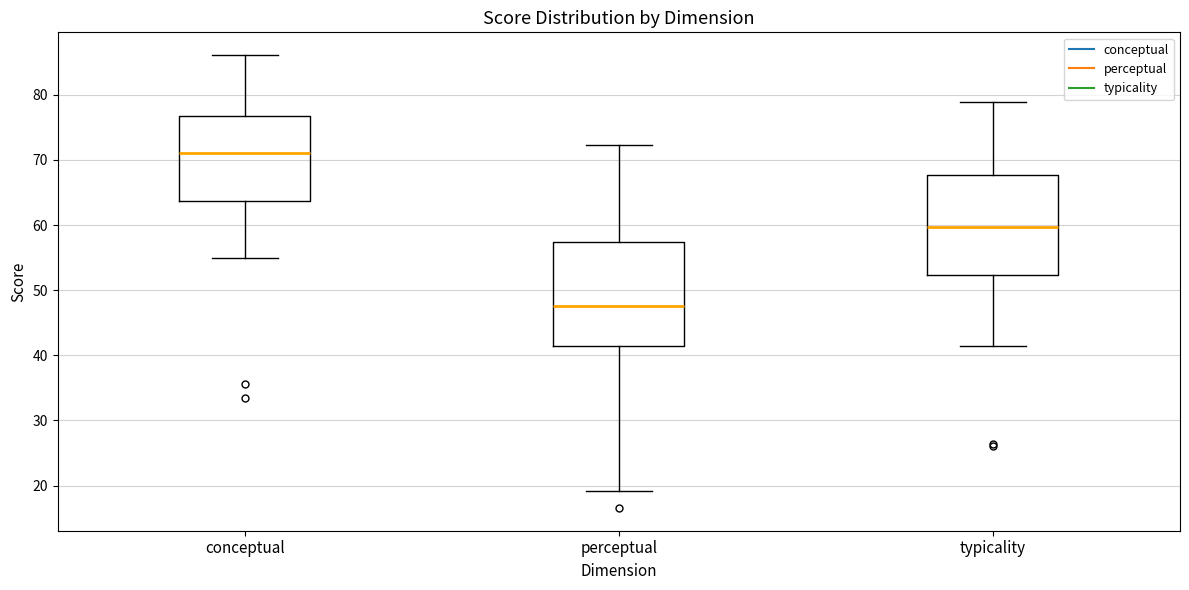

Reading left to right, transcribe this box plot: for each box, give where its median line is, the range the box spans, and where its two whiskers end, as read against the y-axis. The values are not printed on the chart, so give them approximately, as read against the axis.

conceptual: median 71, box 64 to 77, whiskers 55 to 86
perceptual: median 48, box 41 to 57, whiskers 19 to 72
typicality: median 60, box 52 to 68, whiskers 41 to 79